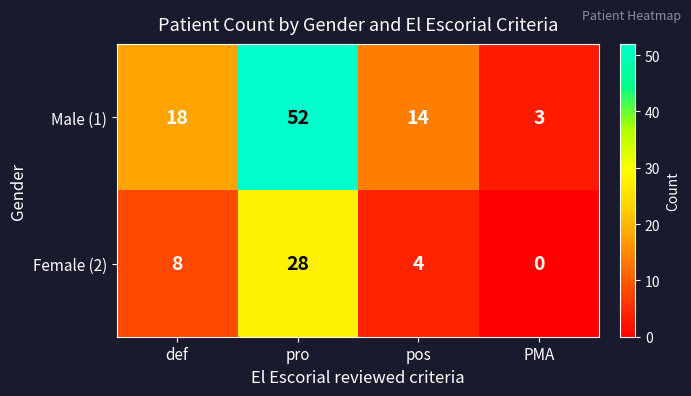

Reading right to left, extract all data points from this chart.

Male (1): 3	14	52	18
Female (2): 0	4	28	8